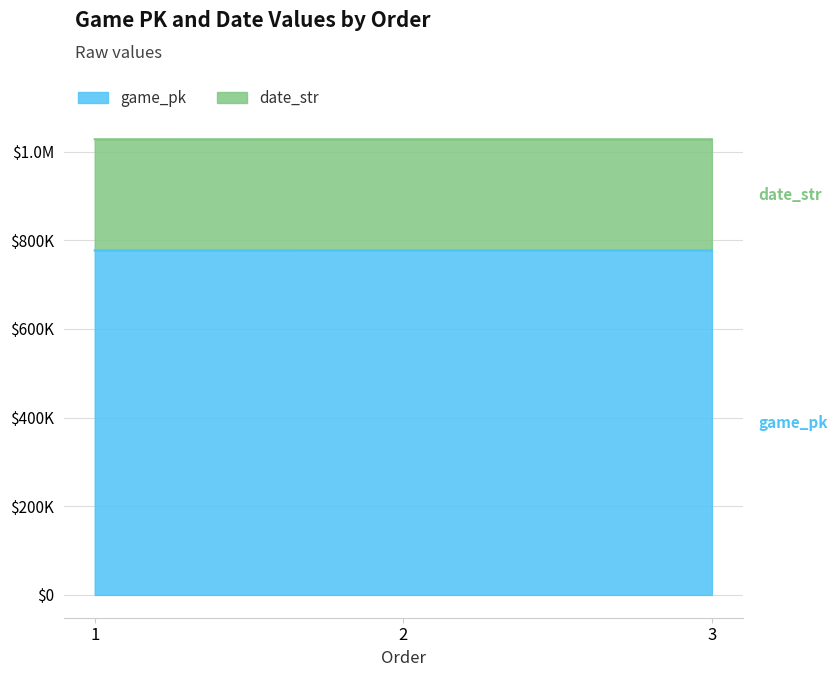

List the labels in order of value, largest first.

3, 2, 1